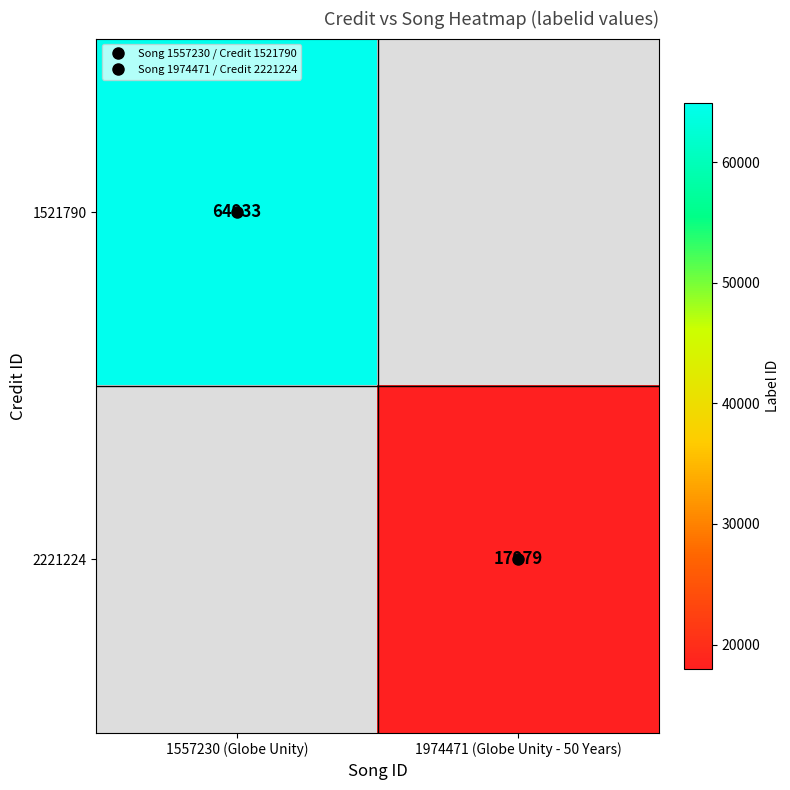

At which label does 1521790 reach its peak?

1557230 (Globe Unity)